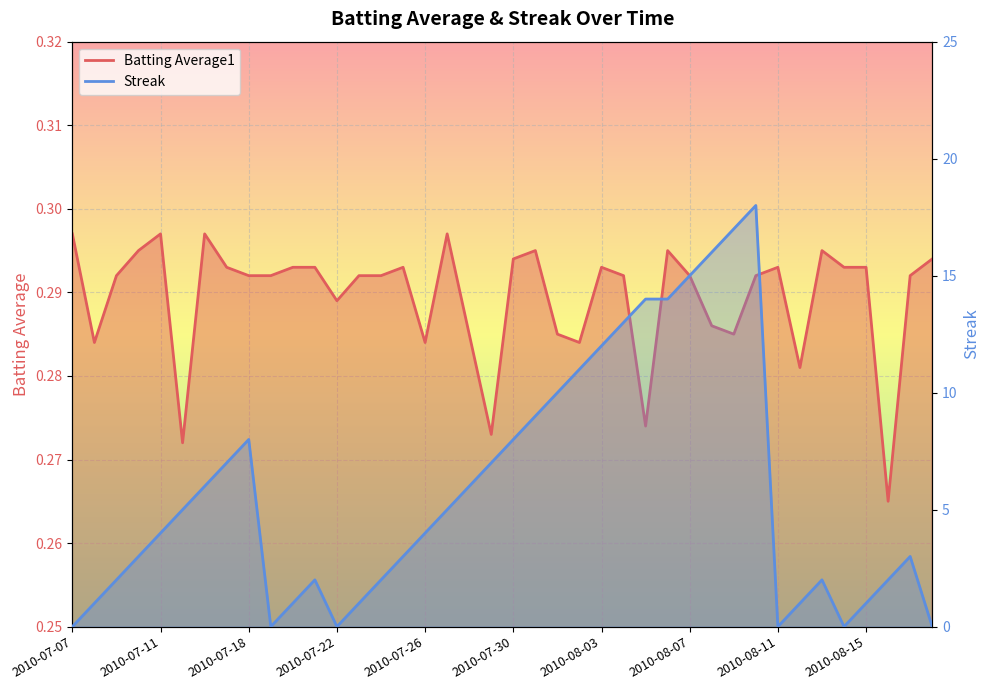

In Batting Average1, how many points are lower than both neighbors (excluding endpoints)?

10